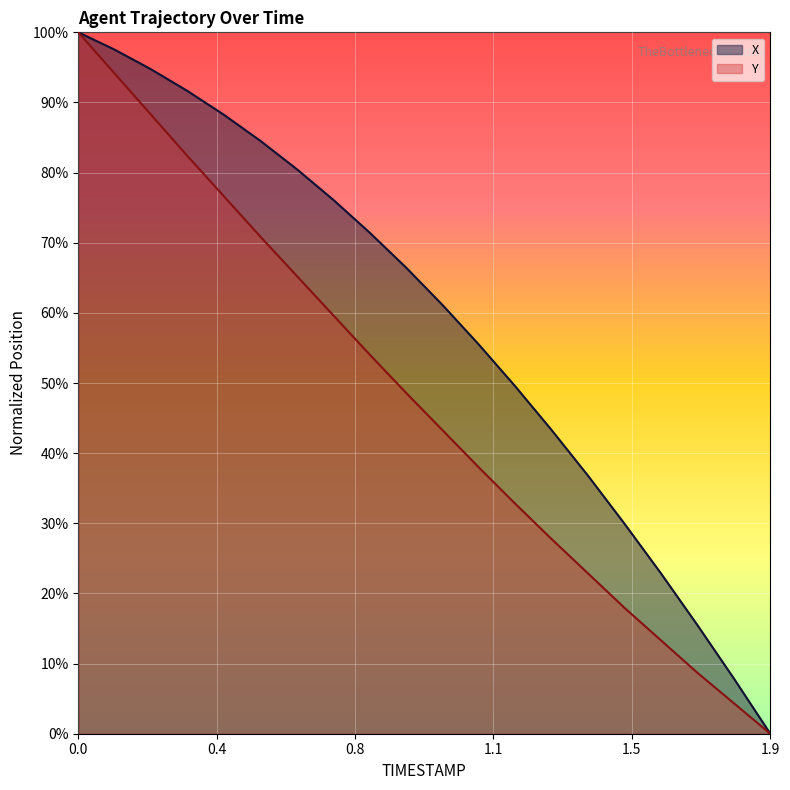

Which series has the largest range (max minus min)?

X